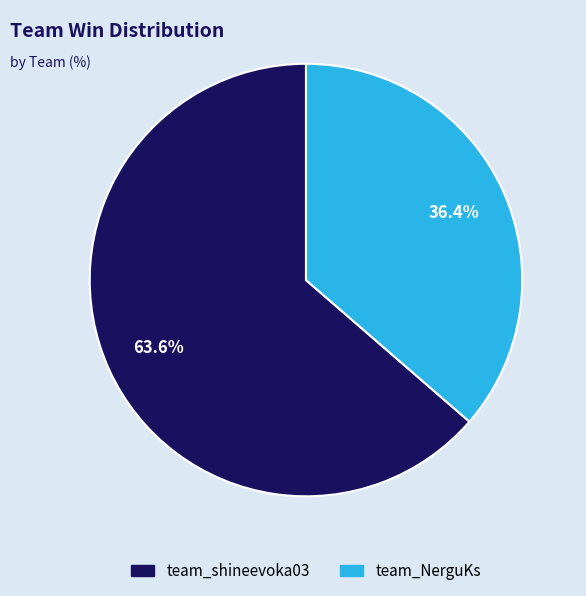

What portion of the pie excludes team_shineevoka03?

36.4%